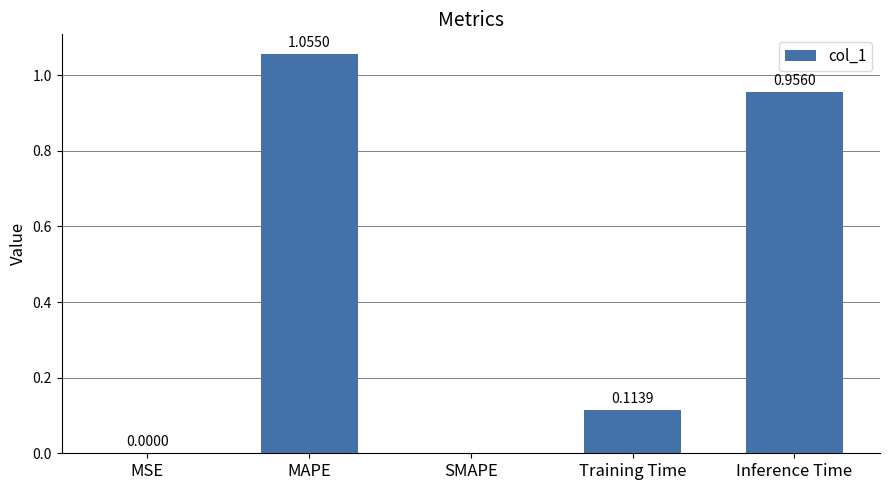

Count the number of categories in the chart.

5